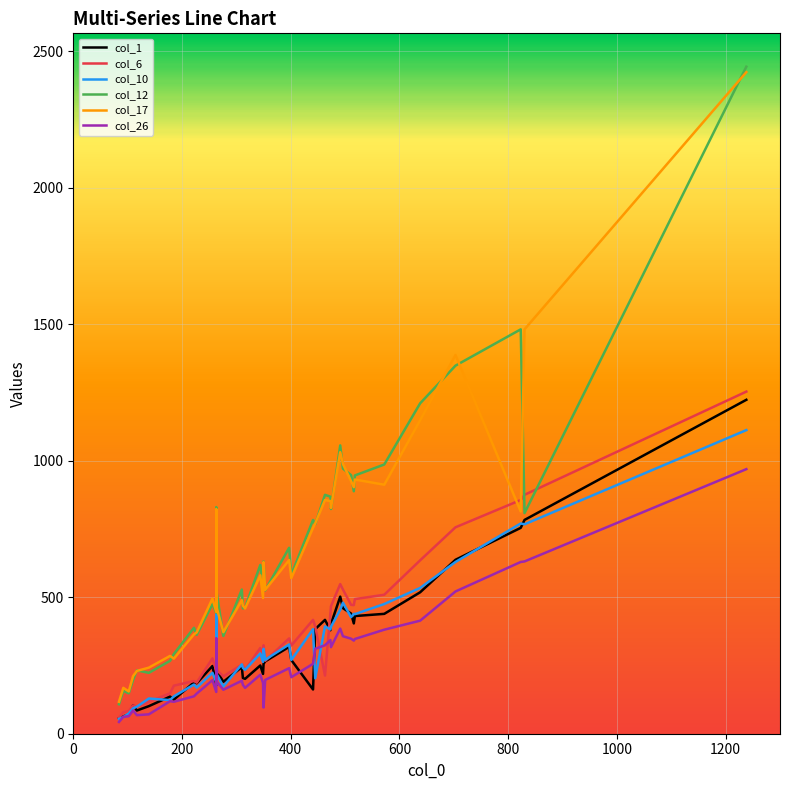

What is the minimum value shown in the chart?

43